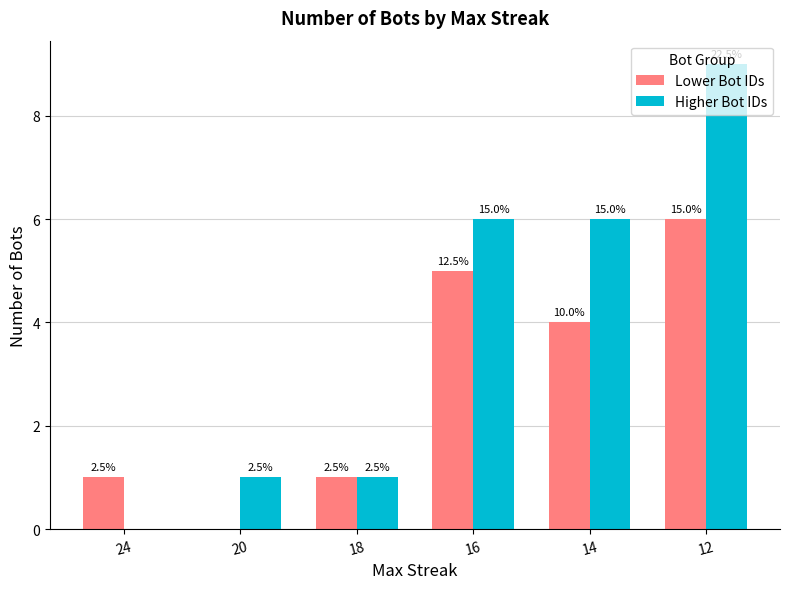

At 14, list the series in order from smallest to largest.

Lower Bot IDs, Higher Bot IDs